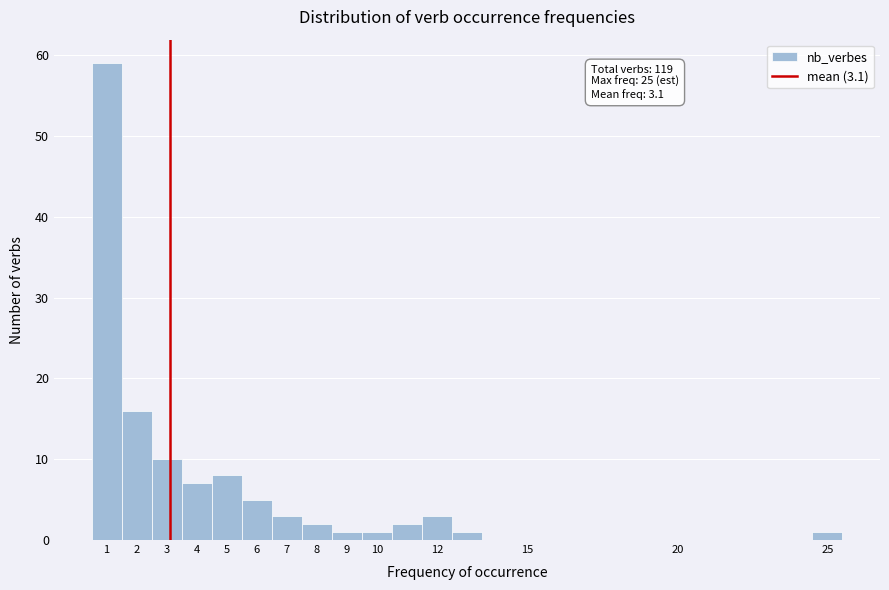

Over which range of the x-axis is the bar tallest?

0.5 to 1.5